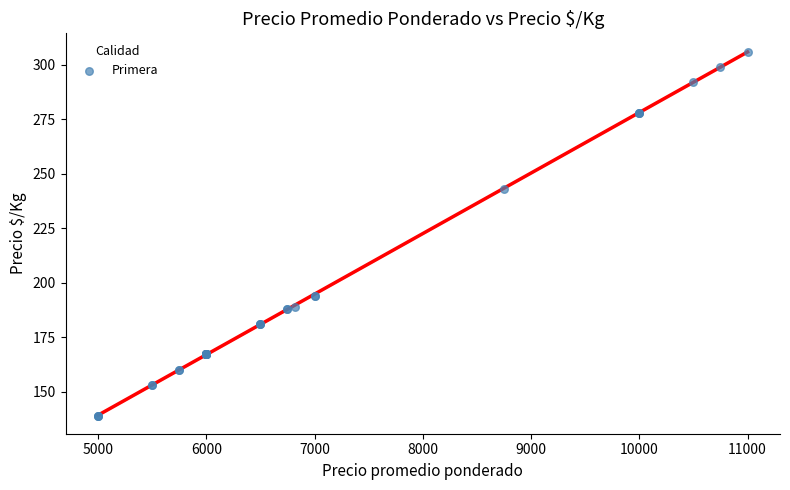

What Y value in the scatter plot is closest to 222?

243